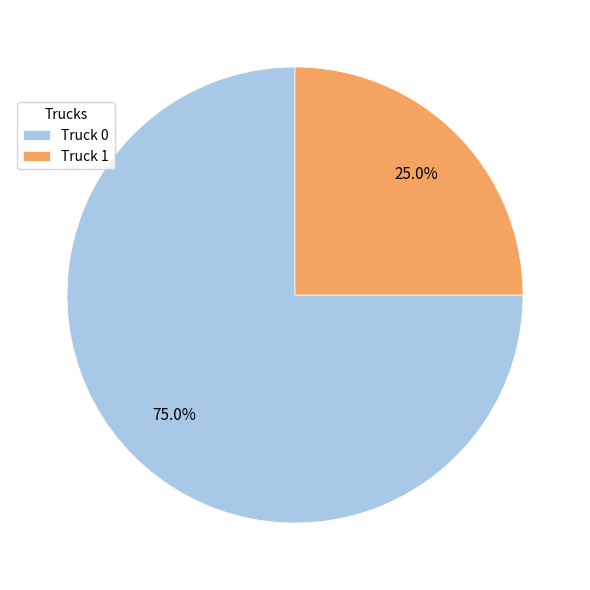

Approximately how many times larger is the value at Truck 1 compared to Truck 0?

0.3